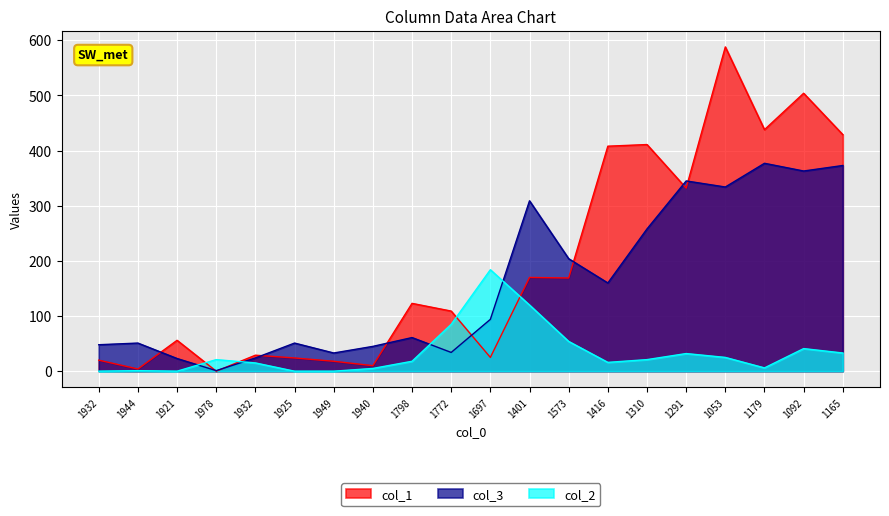

At how many categories does at least one series exceed 156?

10